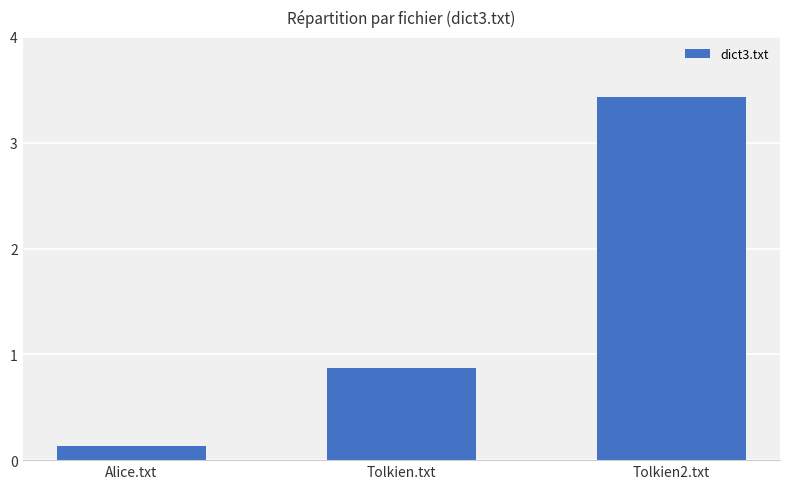

Rank the categories by value from highest to lowest.

Tolkien2.txt, Tolkien.txt, Alice.txt